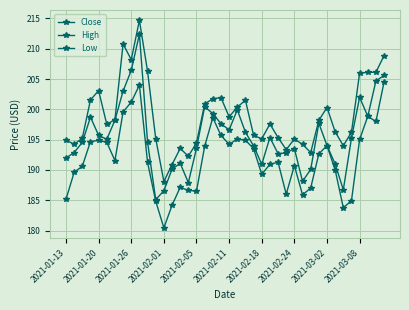

Does the chart have visible grid lines?

Yes